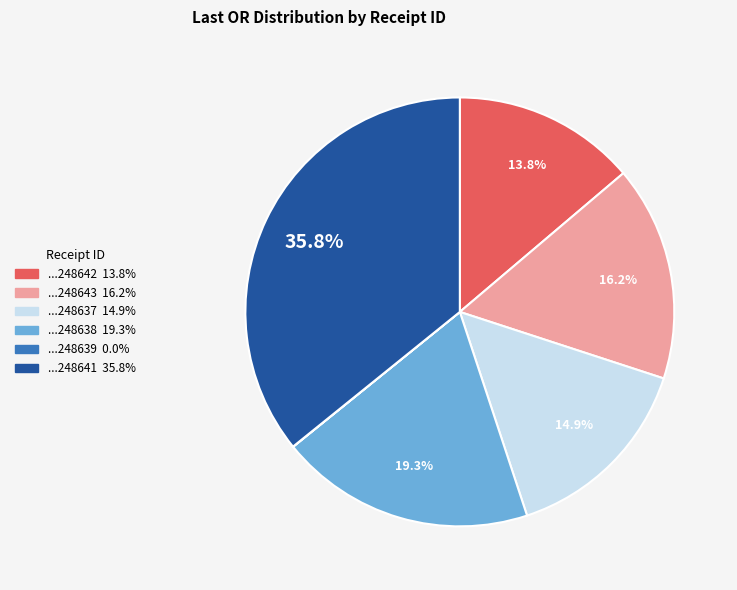

Is there any slice that represents more than half of the pie?

No